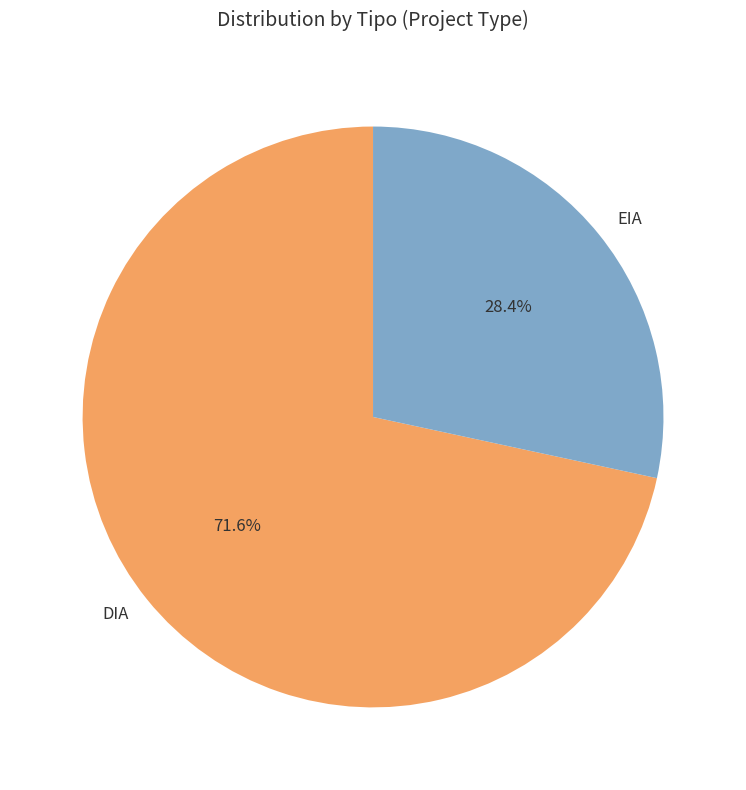

Between DIA and EIA, which is larger?

DIA